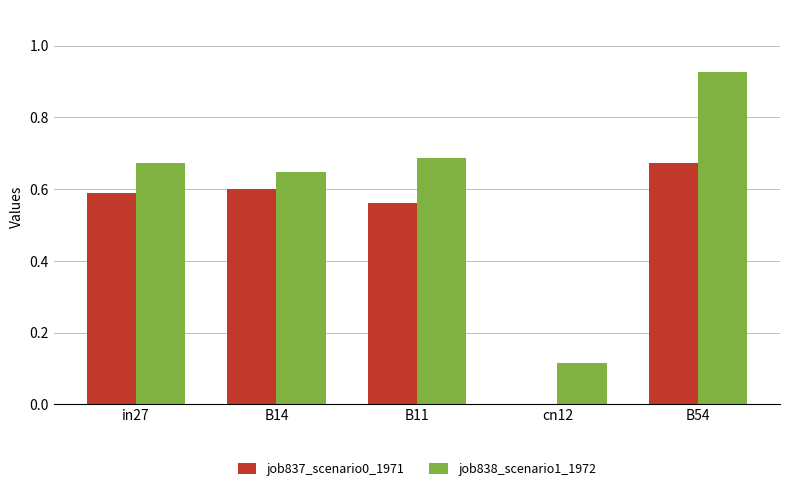

True or false: job838_scenario1_1972 has a value of 0.2 at cn12.

False